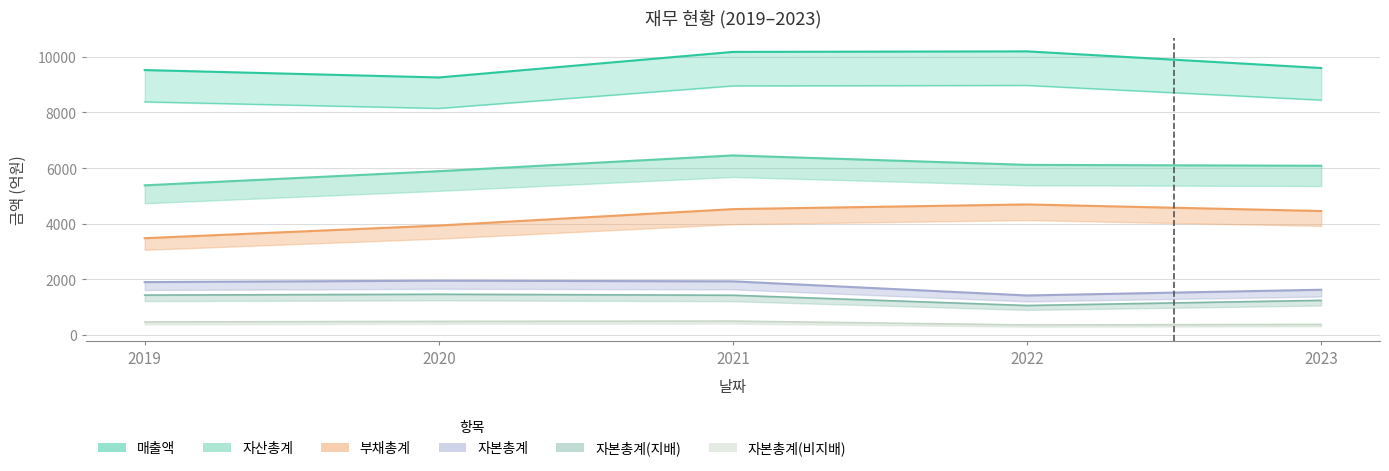

What is the value of the 자본총계 point at the 3rd from the left?

1929